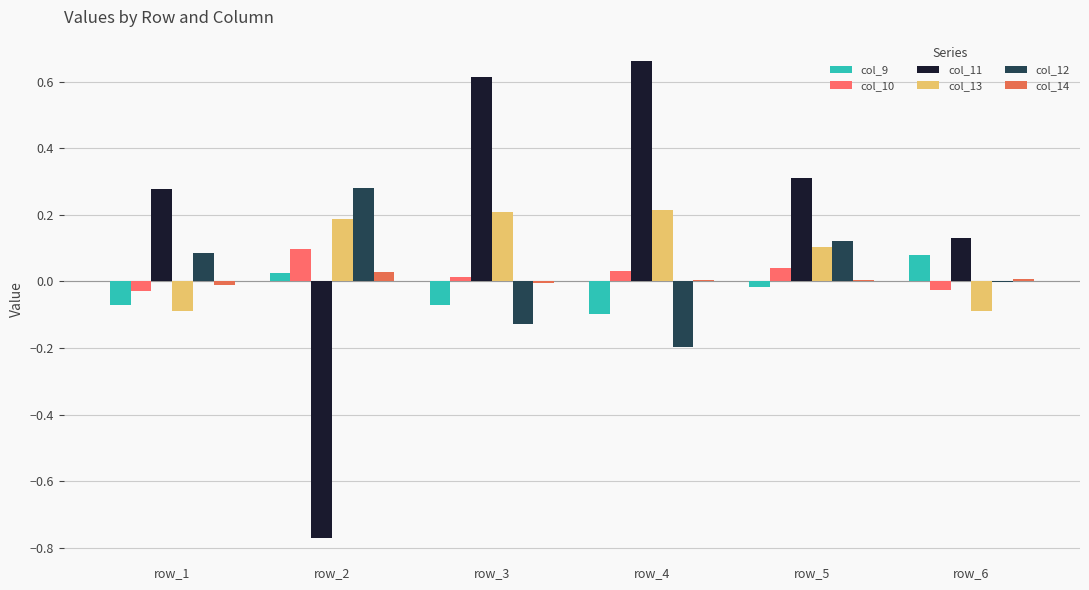

List the labels in order of col_13 value, smallest first.

row_6, row_1, row_5, row_2, row_3, row_4